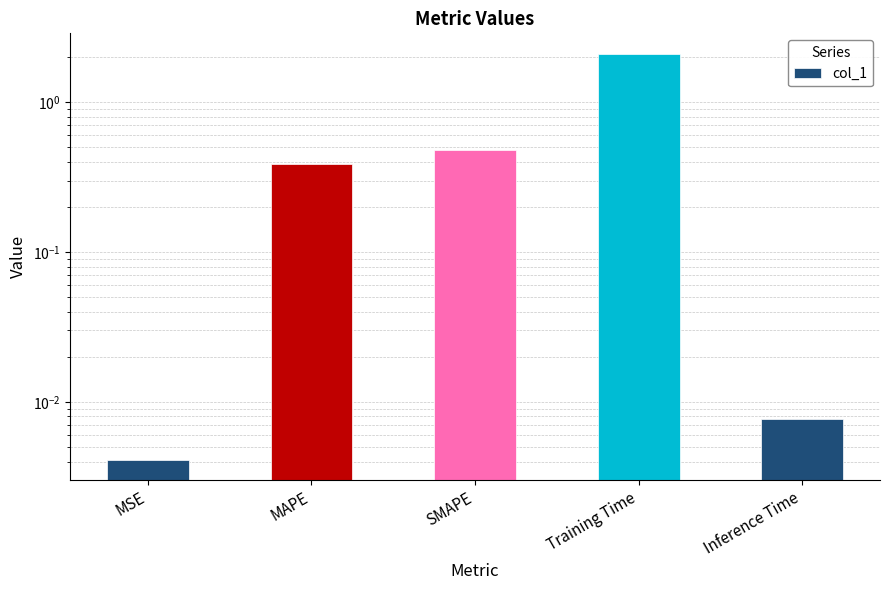

Where is the data nearest to the value 1?

SMAPE